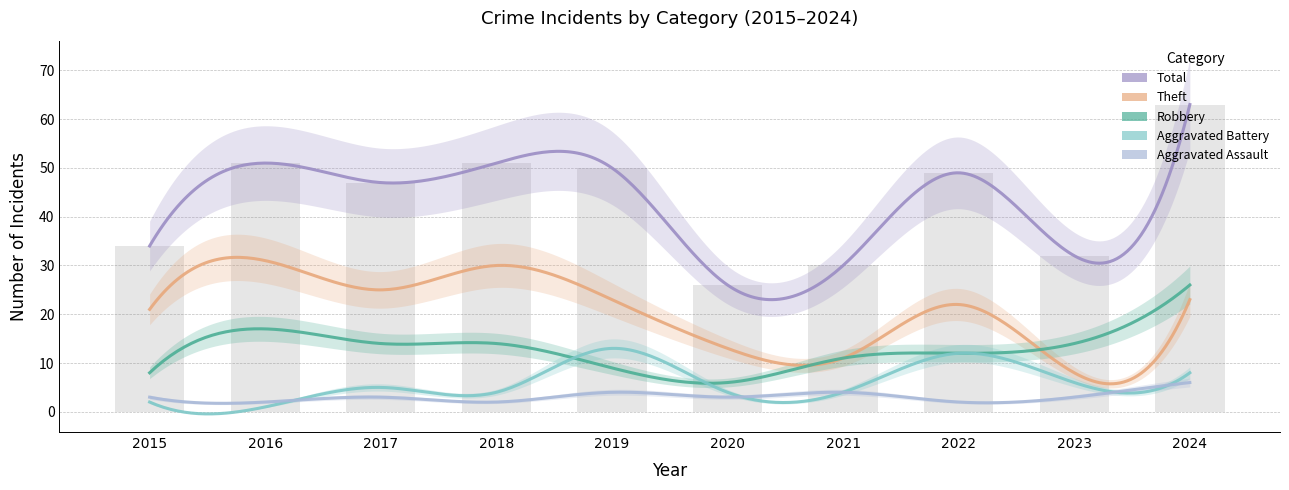

Does the chart contain stacked bars?

No